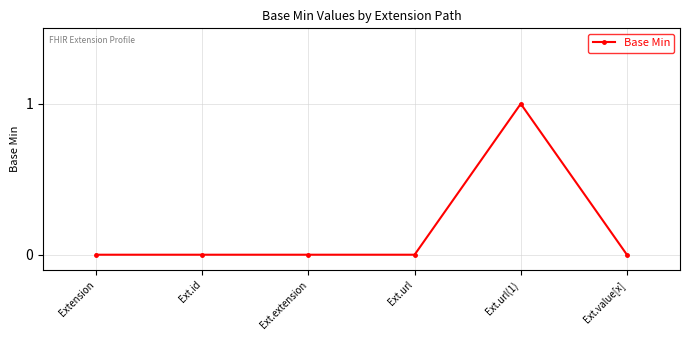

Count the values in the range 0 to 1.

6